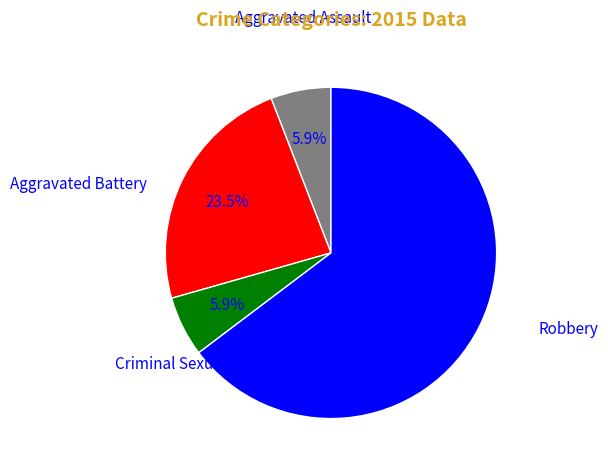

To the nearest percent, what is the difference between the largest and smallest slice percentages?

59%